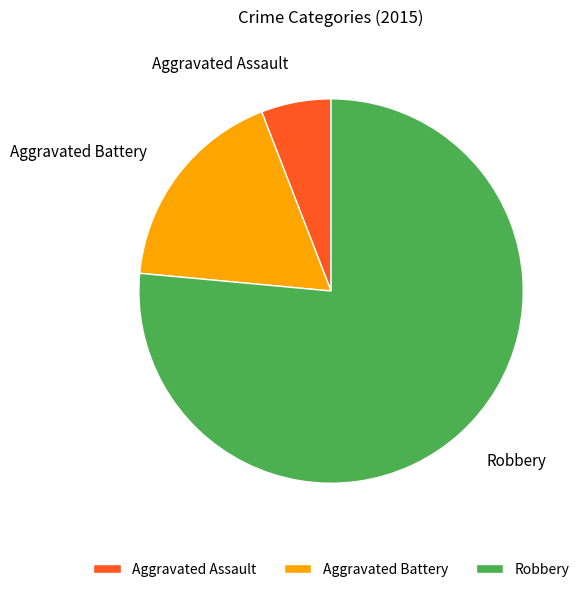

Which category has the biggest portion of the pie?

Robbery